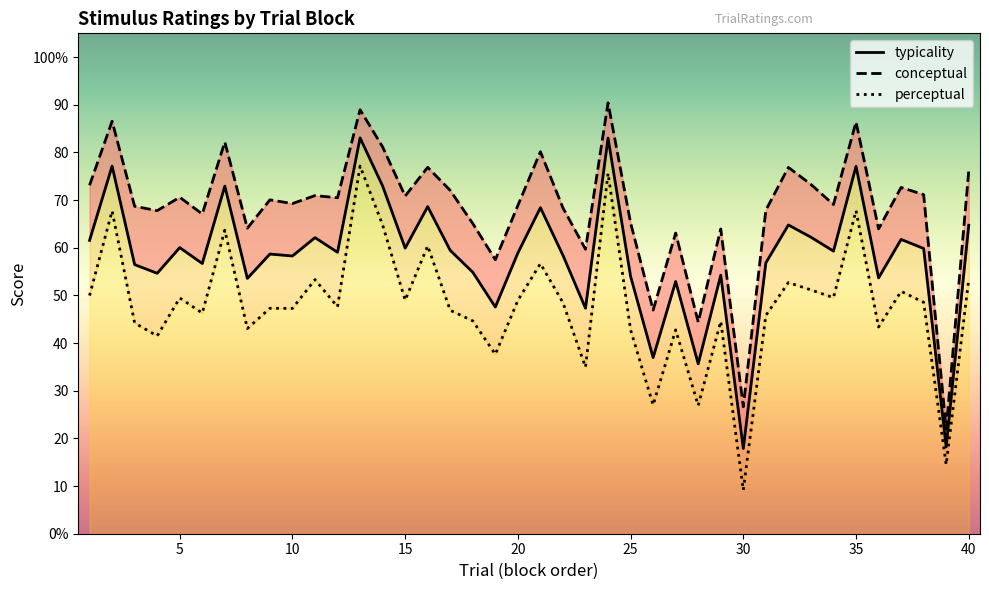

What is the sum of the perceptual values at 11 and 18?

98.0